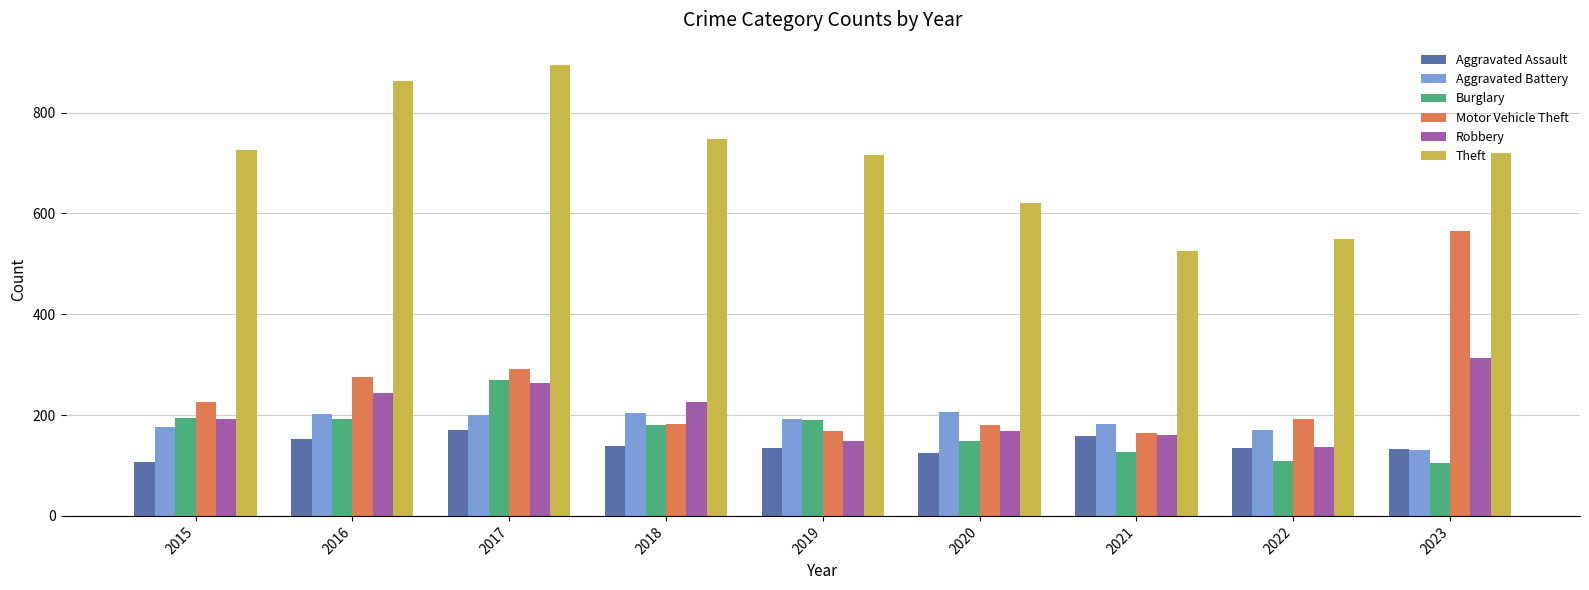

True or false: Robbery has a value of 137 at 2022.

True